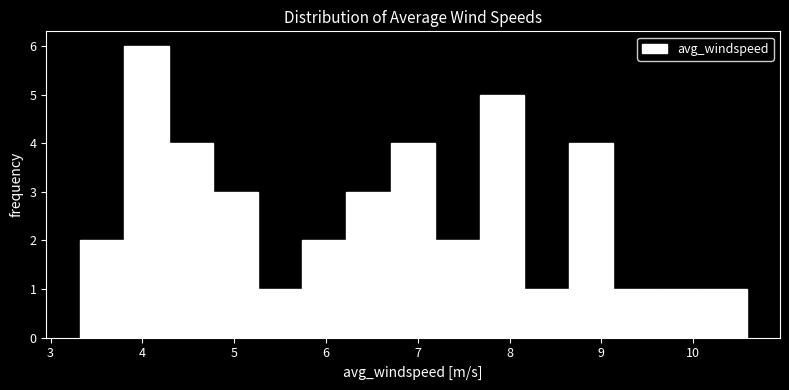

Reading left to right, list every bar in this chart as the range it spans on the x-axis followed by its height. Neither the bar edges nor the heights are printed on the chart, so give them approximately, as read against the axes.

3.3 to 3.8: 2
3.8 to 4.3: 6
4.3 to 4.8: 4
4.8 to 5.3: 3
5.3 to 5.7: 1
5.7 to 6.2: 2
6.2 to 6.7: 3
6.7 to 7.2: 4
7.2 to 7.7: 2
7.7 to 8.2: 5
8.2 to 8.6: 1
8.6 to 9.1: 4
9.1 to 9.6: 1
9.6 to 10.1: 1
10.1 to 10.6: 1